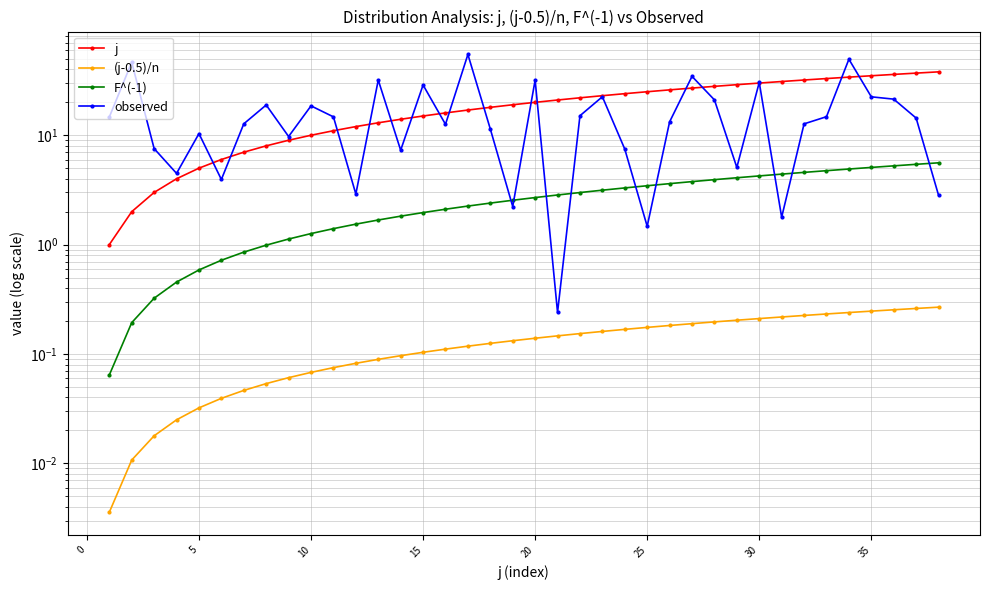

Reading left to right, what are all the values shown in this chart?

j: 1.0	2.0	3.0	4.0	5.0	6.0	7.0	8.0	9.0	10.0	11.0	12.0	13.0	14.0	15.0	16.0	17.0	18.0	19.0	20.0	21.0	22.0	23.0	24.0	25.0	26.0	27.0	28.0	29.0	30.0	31.0	32.0	33.0	34.0	35.0	36.0	37.0	38.0
(j-0.5)/n: 0.0	0.0	0.0	0.0	0.0	0.0	0.0	0.1	0.1	0.1	0.1	0.1	0.1	0.1	0.1	0.1	0.1	0.1	0.1	0.1	0.1	0.2	0.2	0.2	0.2	0.2	0.2	0.2	0.2	0.2	0.2	0.2	0.2	0.2	0.2	0.3	0.3	0.3
F^(-1): 0.1	0.2	0.3	0.5	0.6	0.7	0.9	1.0	1.1	1.3	1.4	1.5	1.7	1.8	2.0	2.1	2.3	2.4	2.5	2.7	2.8	3.0	3.1	3.3	3.5	3.6	3.8	3.9	4.1	4.2	4.4	4.6	4.7	4.9	5.1	5.3	5.4	5.6
observed: 14.7	46.5	7.5	4.5	10.3	3.9	12.7	18.9	9.7	18.6	14.7	2.9	32.0	7.3	28.8	12.6	54.8	11.4	2.2	31.9	0.2	15.1	22.5	7.5	1.5	13.3	34.5	21.1	5.1	30.4	1.8	12.7	14.8	49.6	22.5	21.4	14.4	2.8